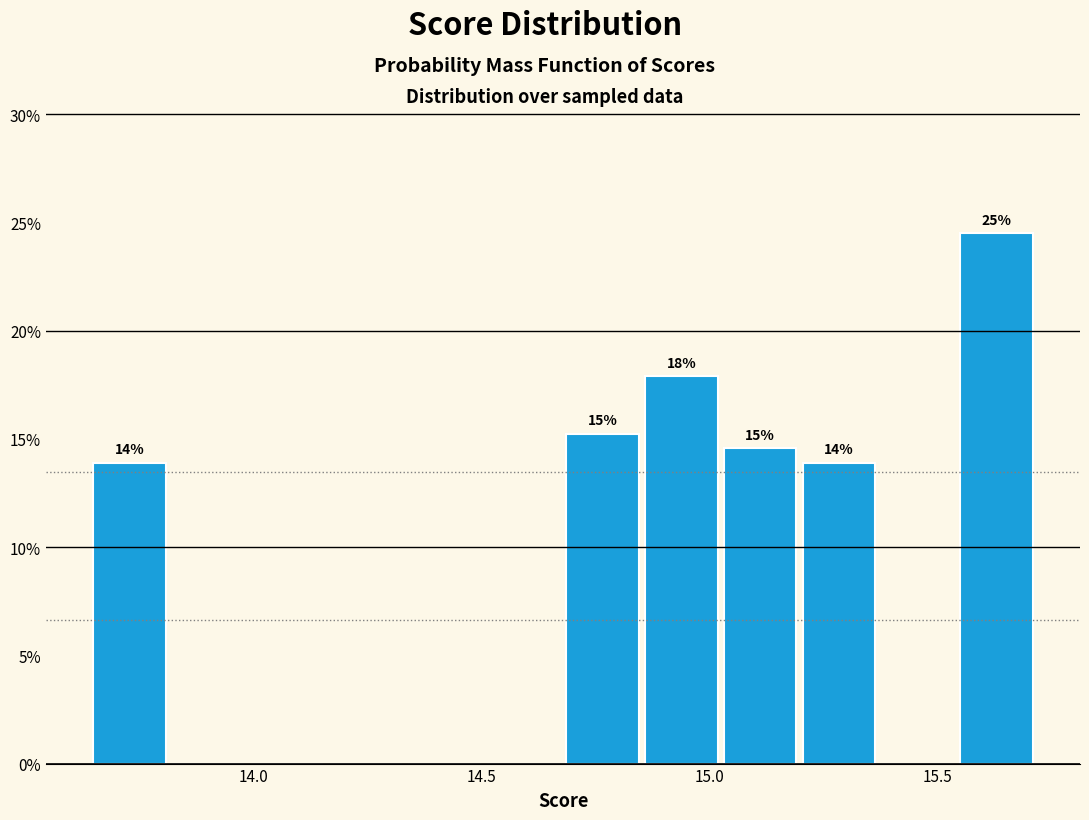

Read against the x-axis, roughly where is the centre of the tallest bar?

15.65